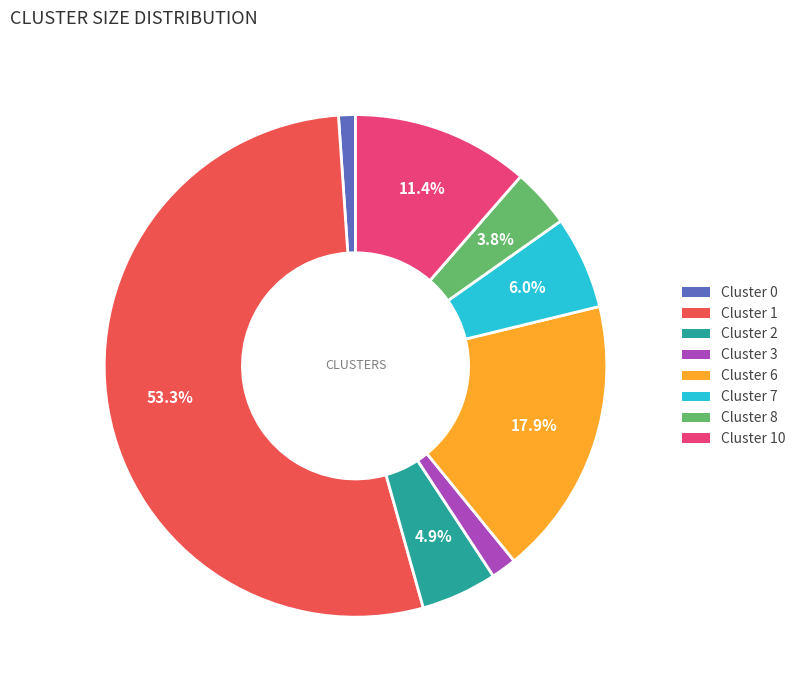

Rank the categories by value from lowest to highest.

Cluster 0, Cluster 3, Cluster 8, Cluster 2, Cluster 7, Cluster 10, Cluster 6, Cluster 1